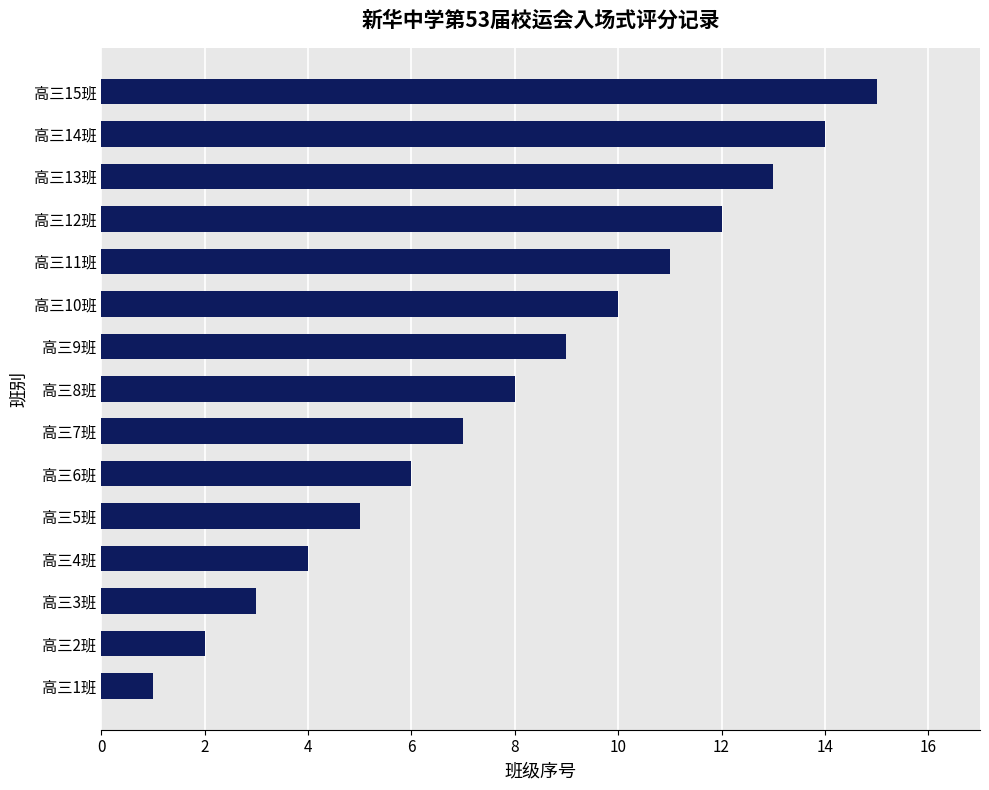

What is the ratio of the value at 高三7班 to the value at 高三5班?

1.4